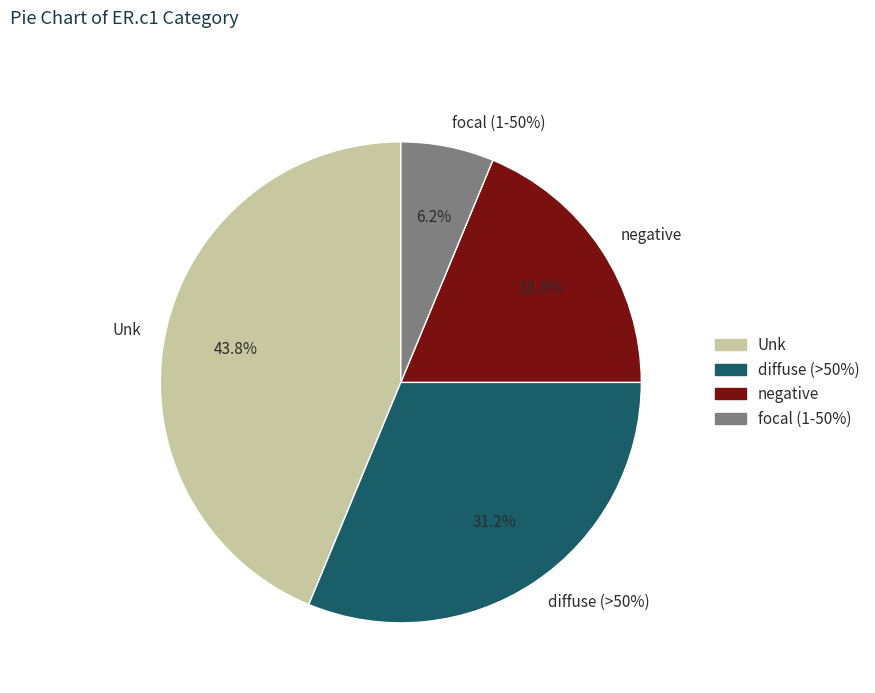

What is the smallest slice in the pie chart?

focal (1-50%)